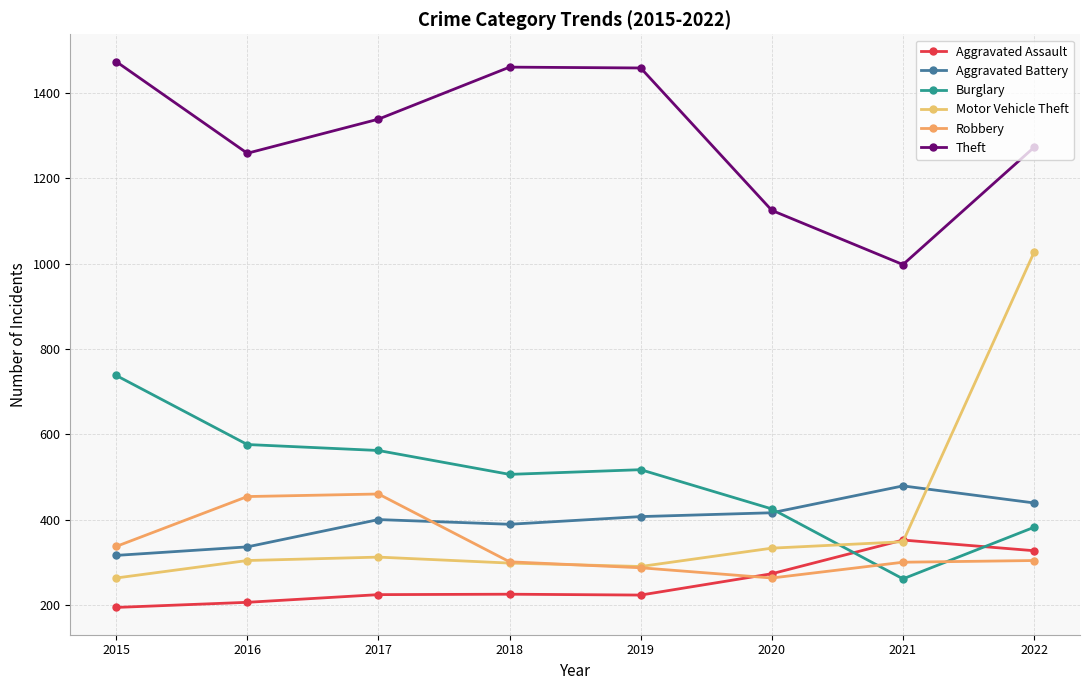

What is the average value of the Aggravated Battery series?

398